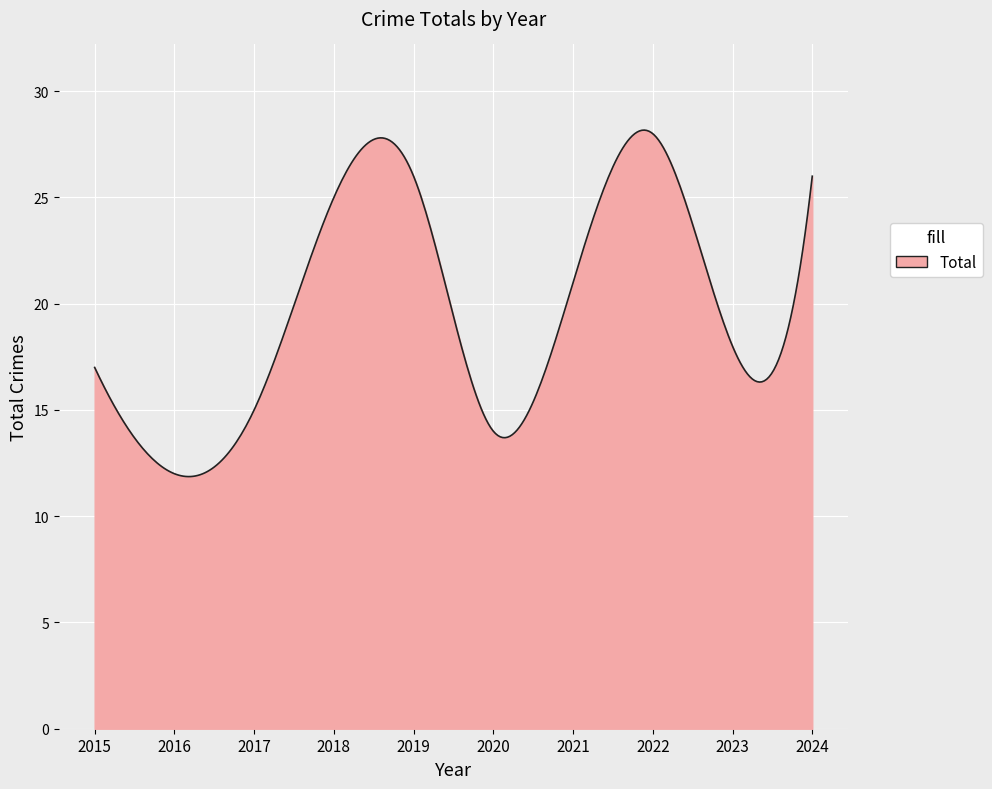

What is the smallest value displayed?

11.9